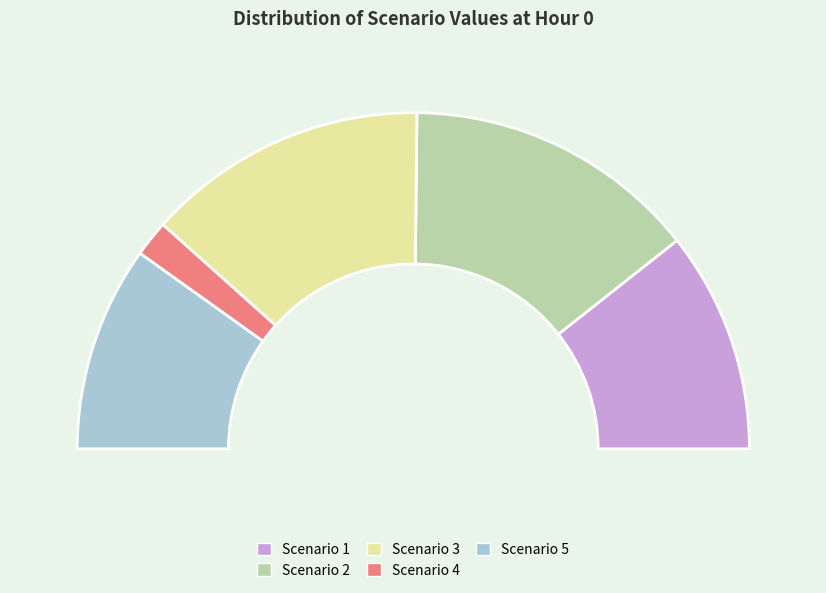

Combined, what portion of the pie is Scenario 2 and Scenario 3?

55.5%